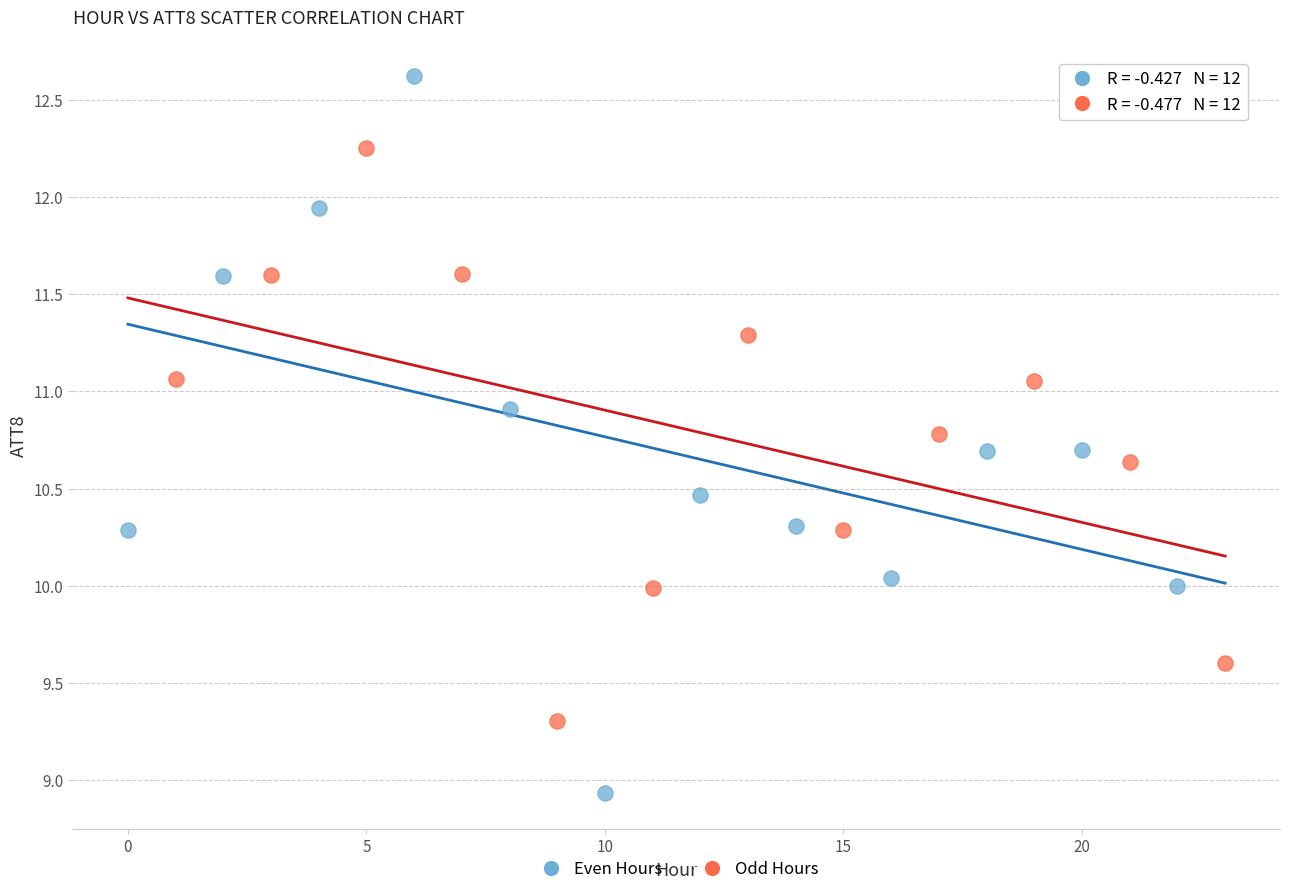

Which series reaches the maximum Y coordinate?

Even Hours